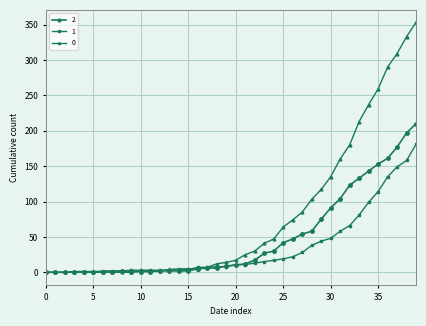

How many data points does each series have?

40